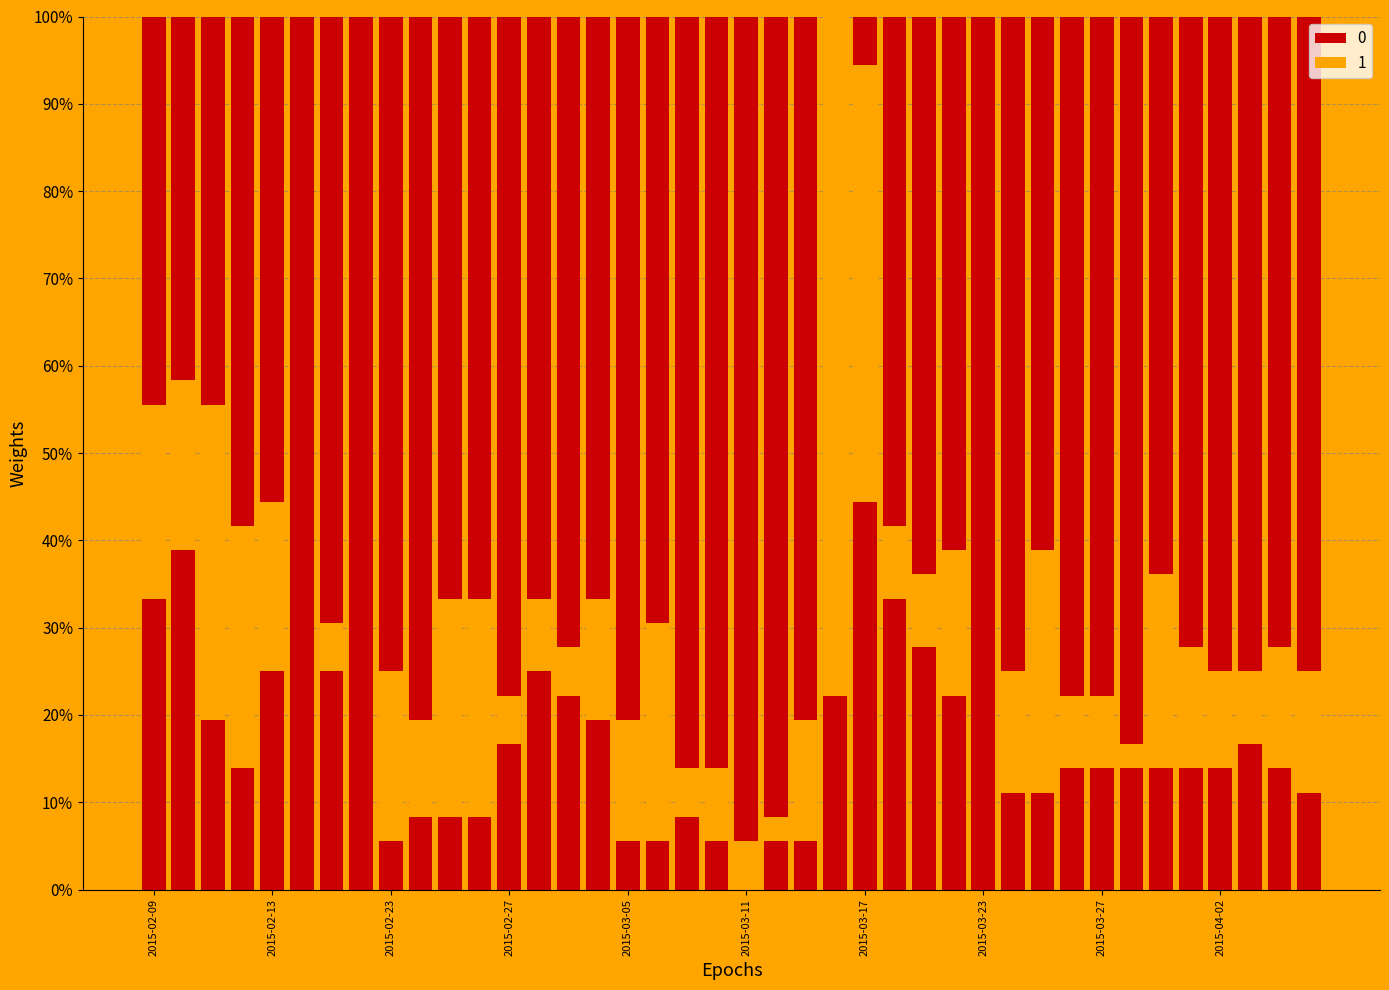

Count the number of categories in the chart.

40